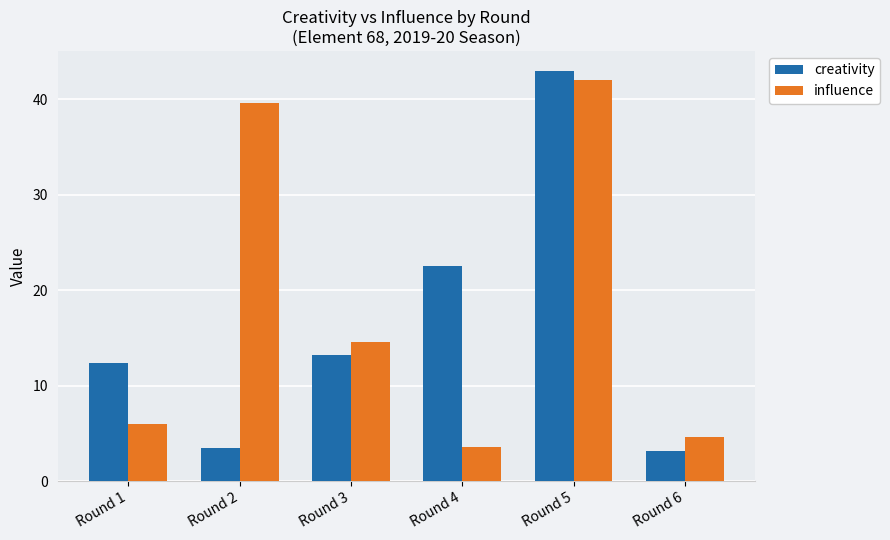

At how many categories does at least one series exceed 32?

2